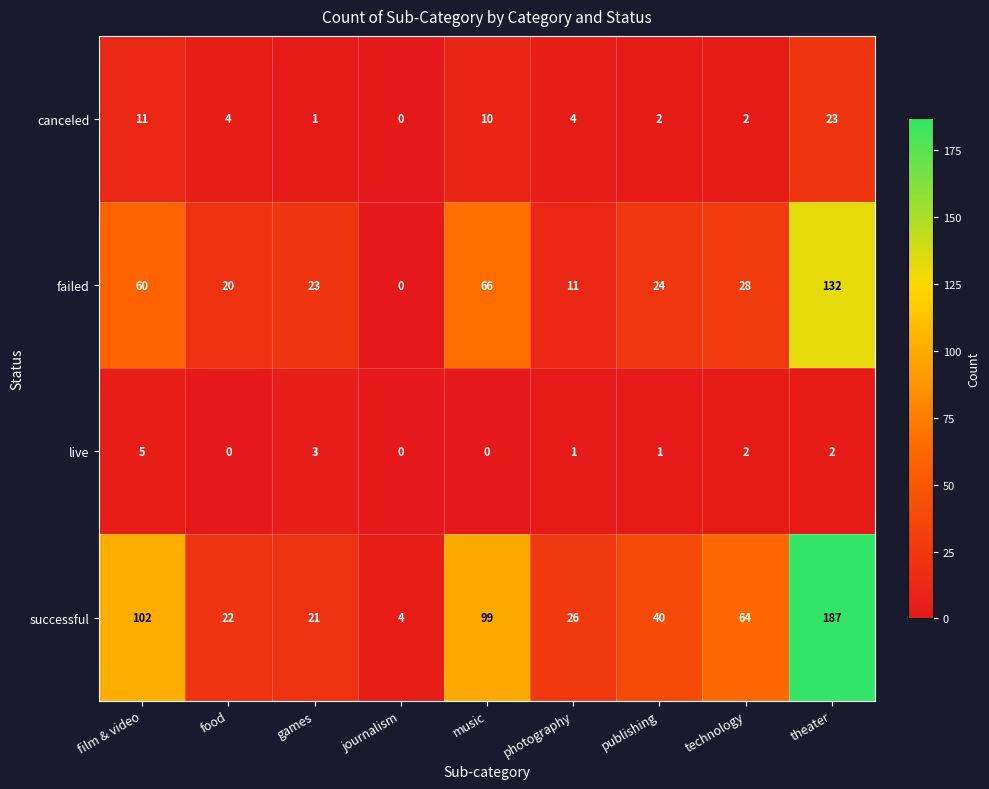

What is the maximum value shown in the chart?

187